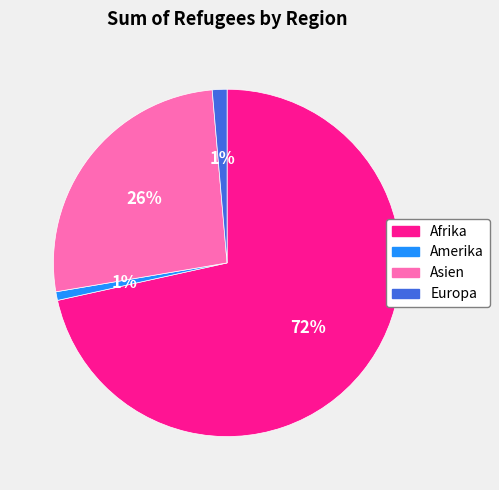

Combined, do Afrika and Asien account for over 50%?

Yes